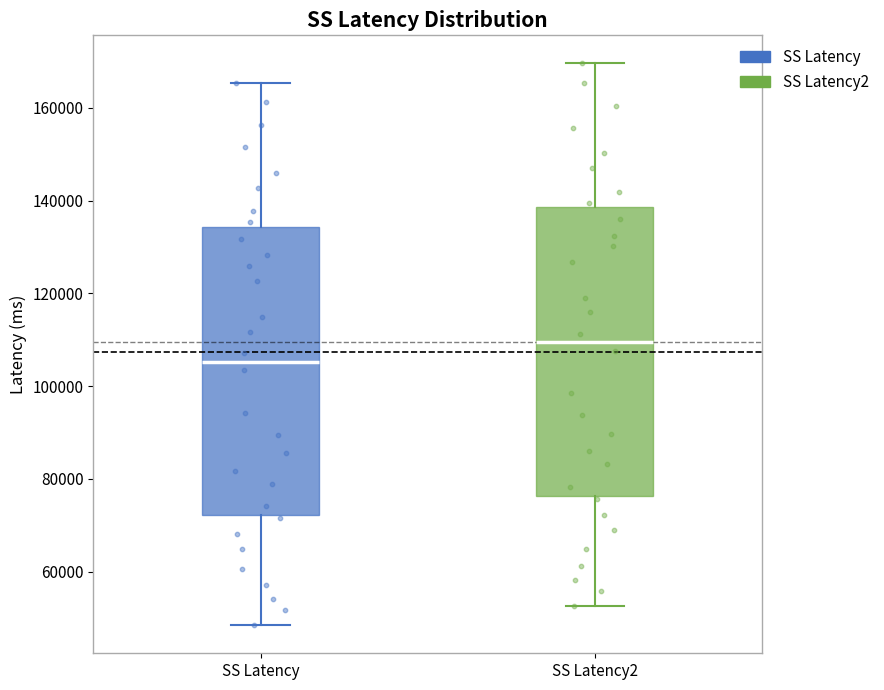

Reading left to right, transcribe this box plot: for each box, give where its median line is, the range the box spans, and where its two whiskers end, as read against the y-axis. The values are not printed on the chart, so give them approximately, as read against the axis.

SS Latency: median 106000, box 72000 to 134000, whiskers 48000 to 166000
SS Latency2: median 110000, box 76000 to 138000, whiskers 52000 to 170000